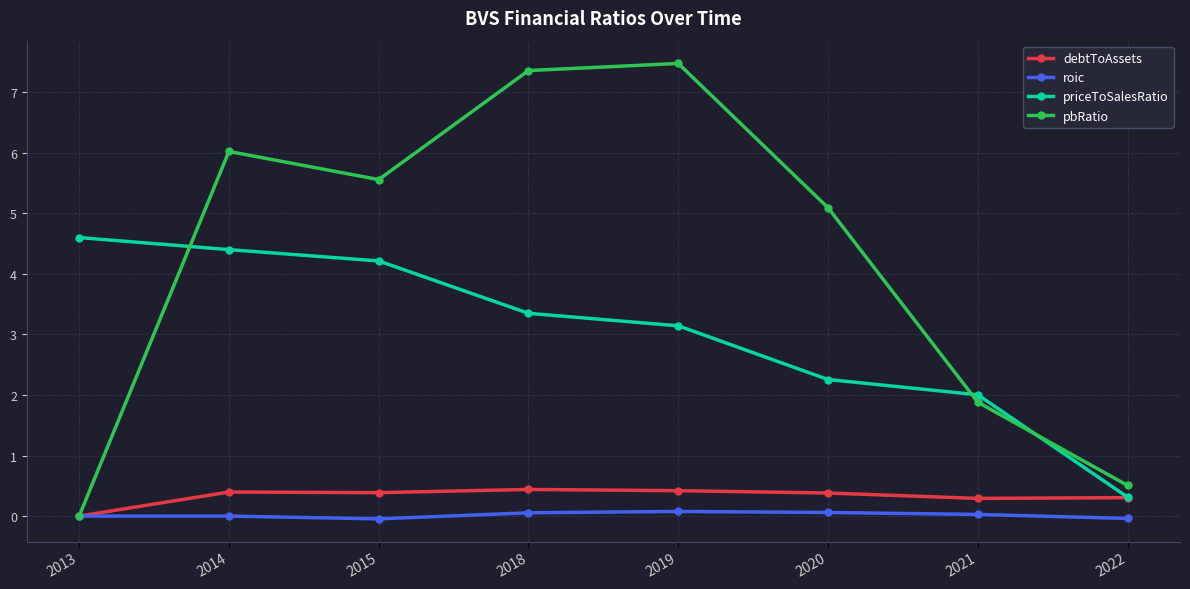

How many interior local peaks does the pbRatio series have?

2